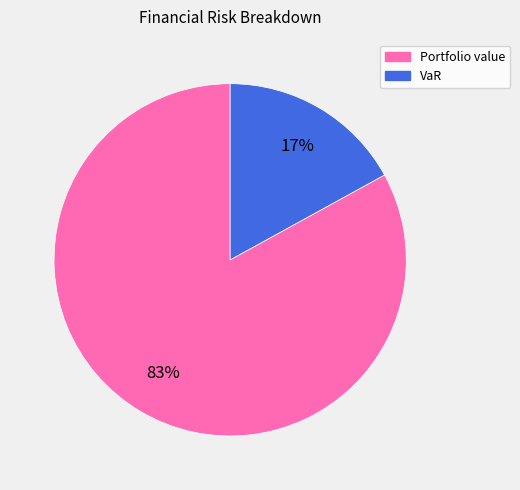

To the nearest percent, what is the difference between the largest and smallest slice percentages?

66%